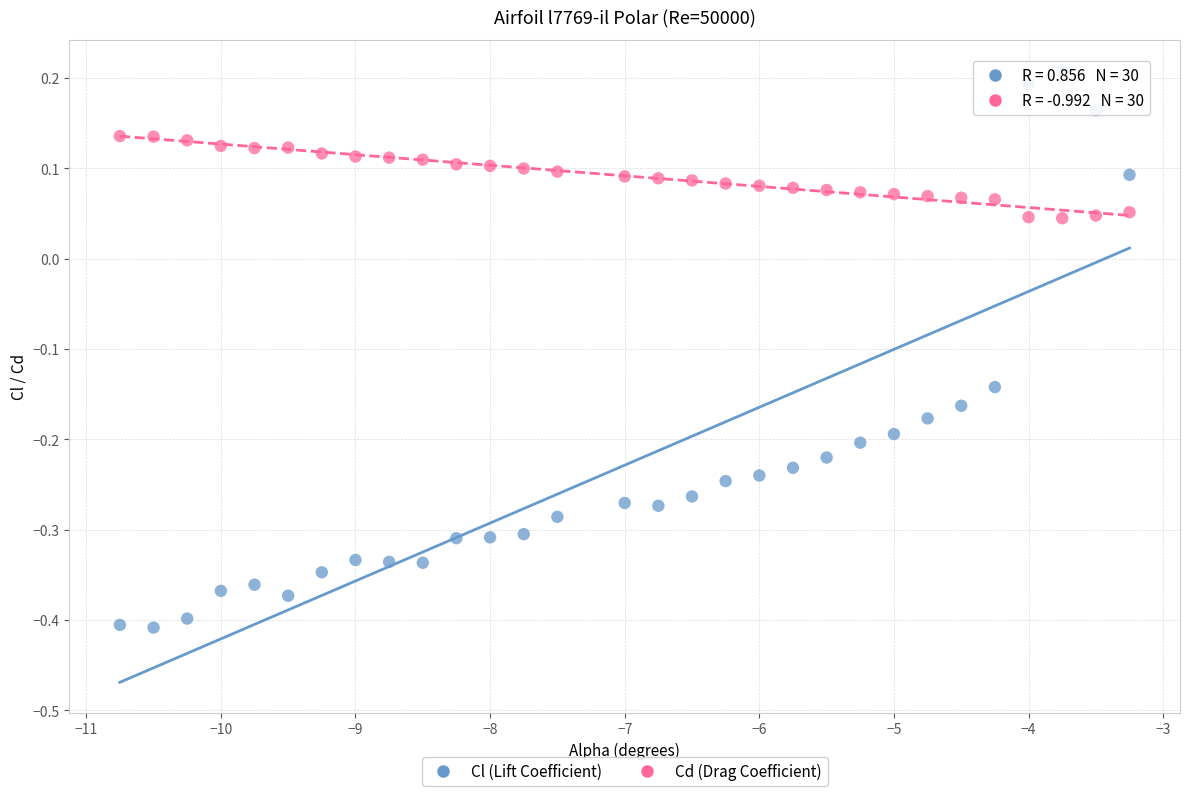

Which series reaches the minimum Y coordinate?

Cl (Lift Coefficient)